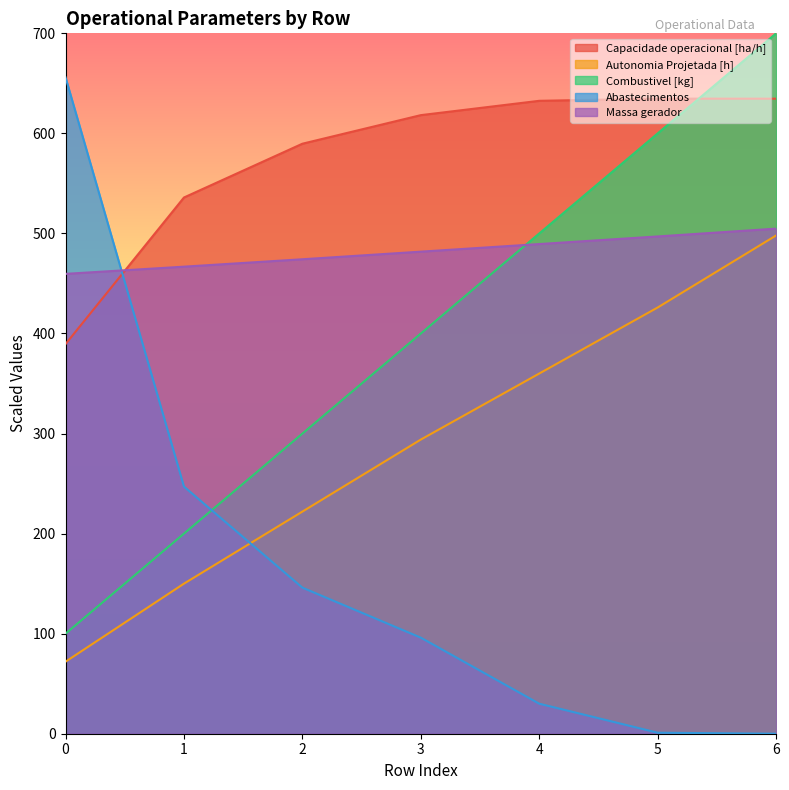

What is the total value across all series at 2?

1731.9